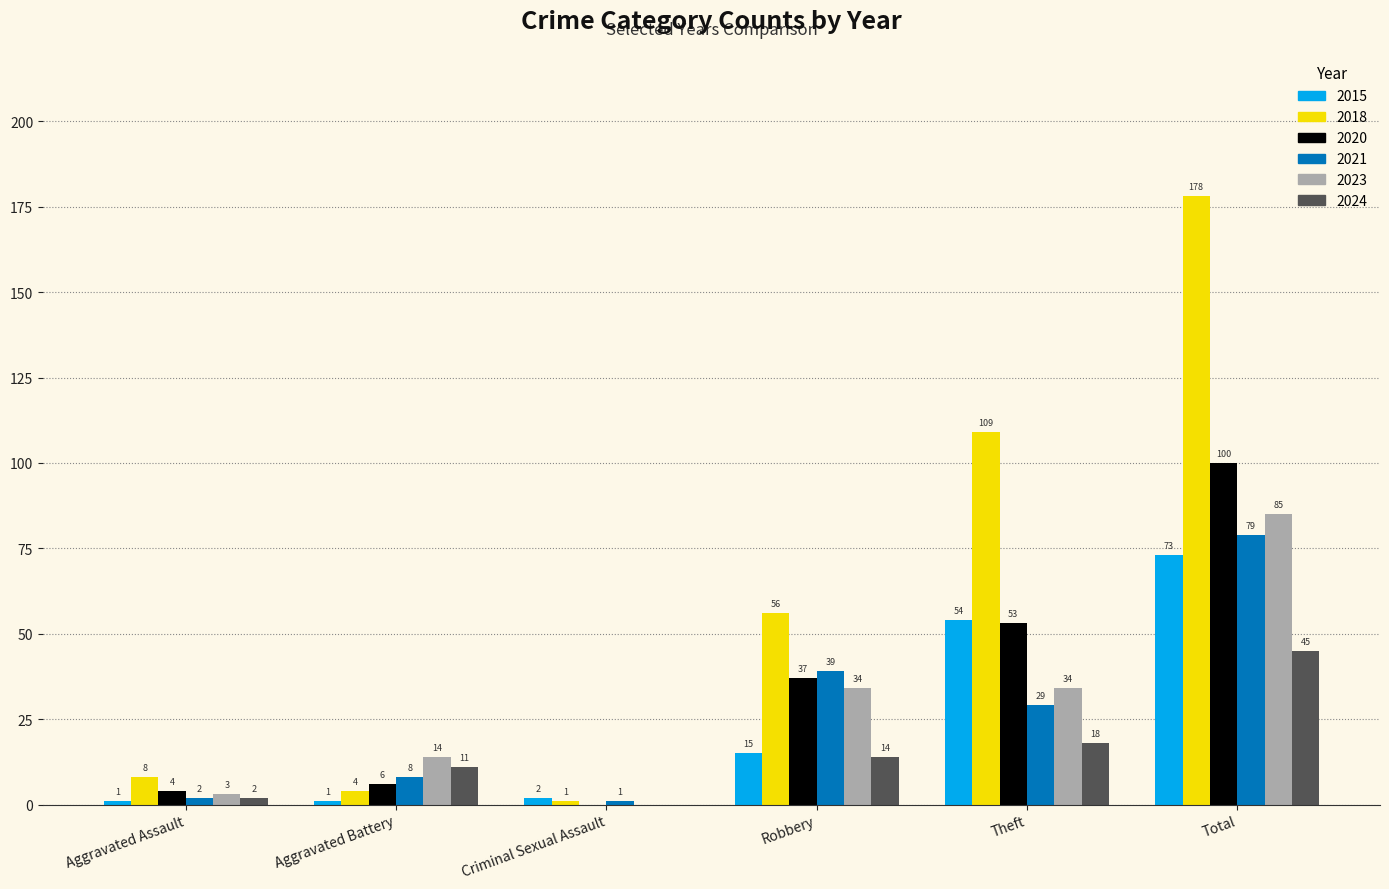

Between Aggravated Battery and Theft, which series saw the biggest shift?

2018